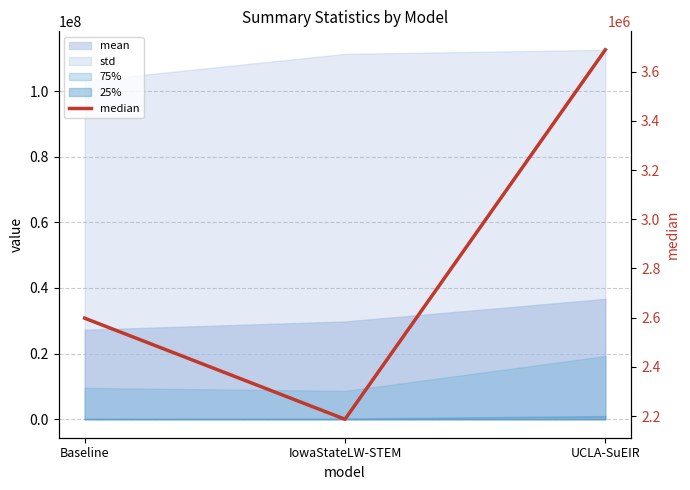

The chart shows a value of 4353185.9 at Baseline. True or false?

False